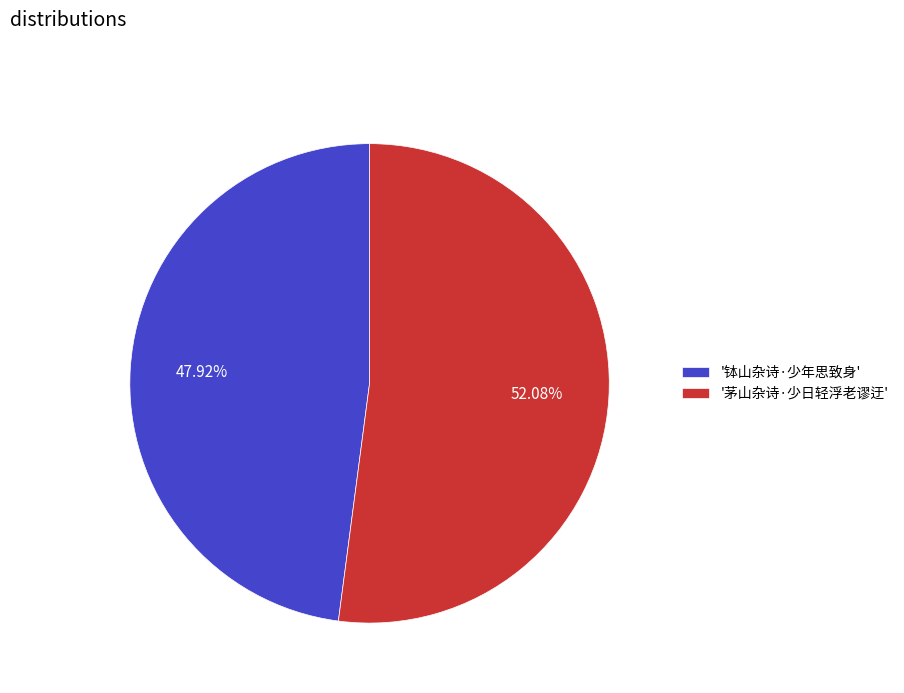

Is there a majority slice in this chart?

Yes